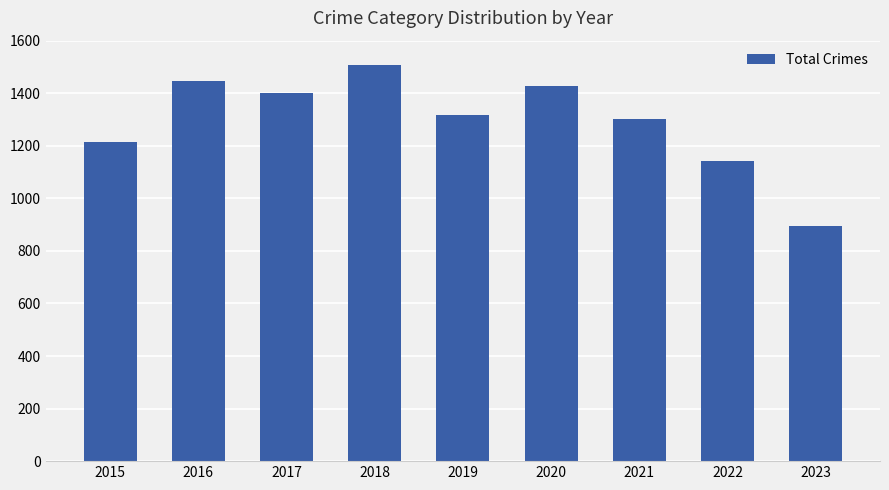

Is it true that the value at 2020 is 1427?

True